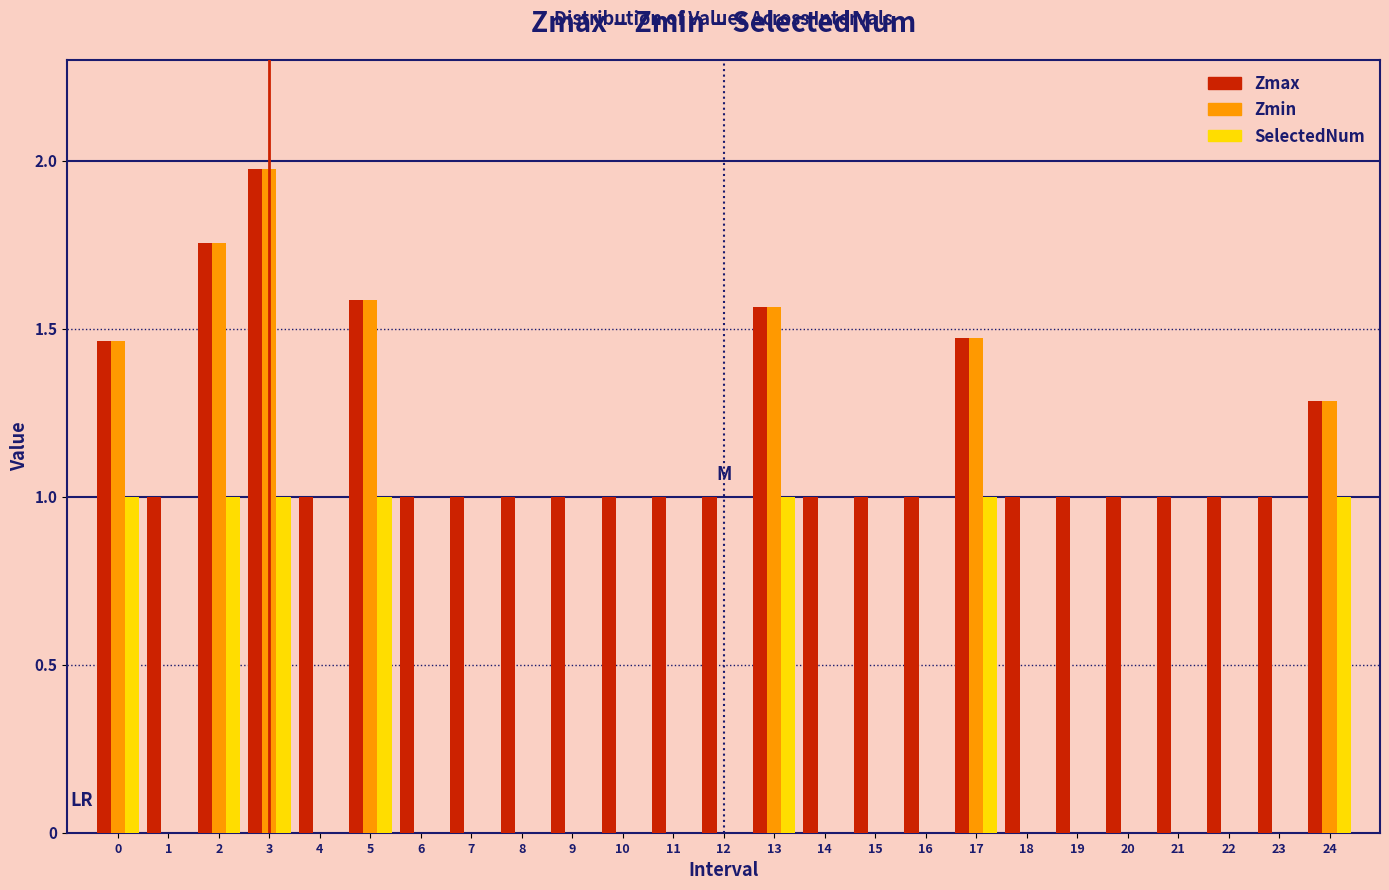

What is the total value across all series at 5?

4.2